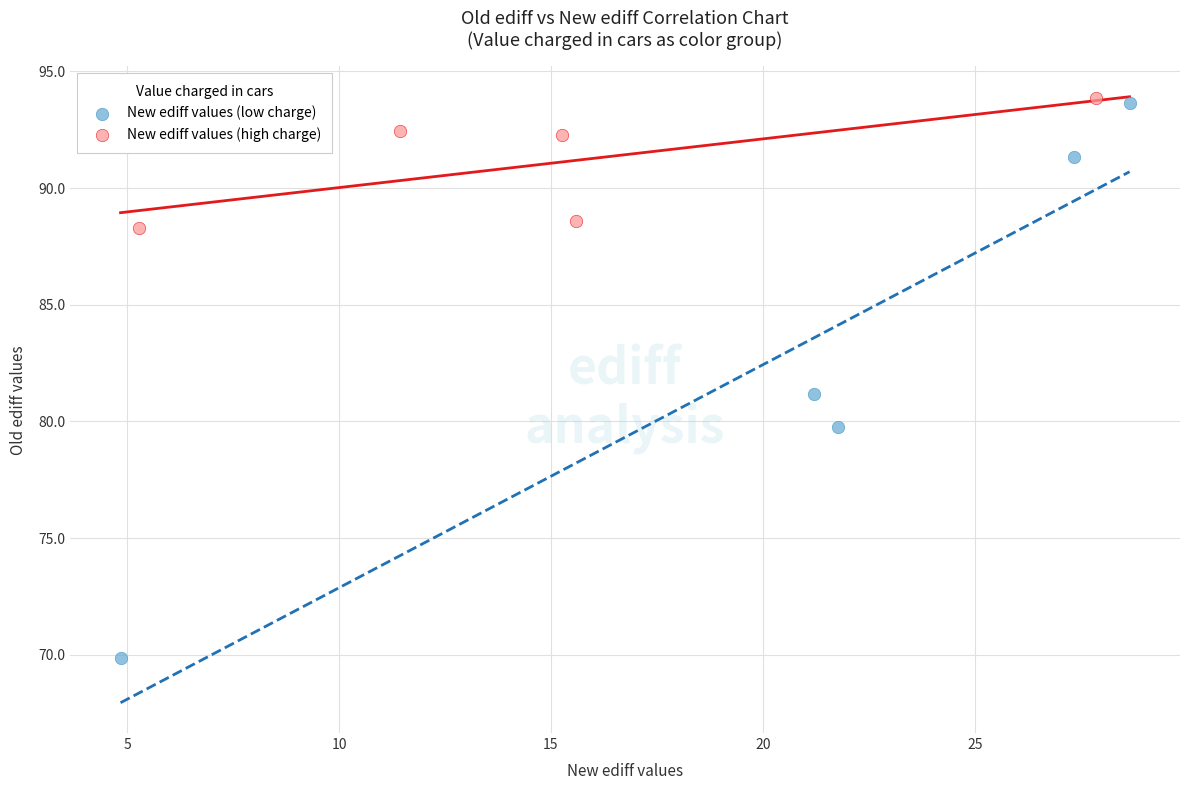

Which series has the widest spread of Y values?

New ediff values (low charge)